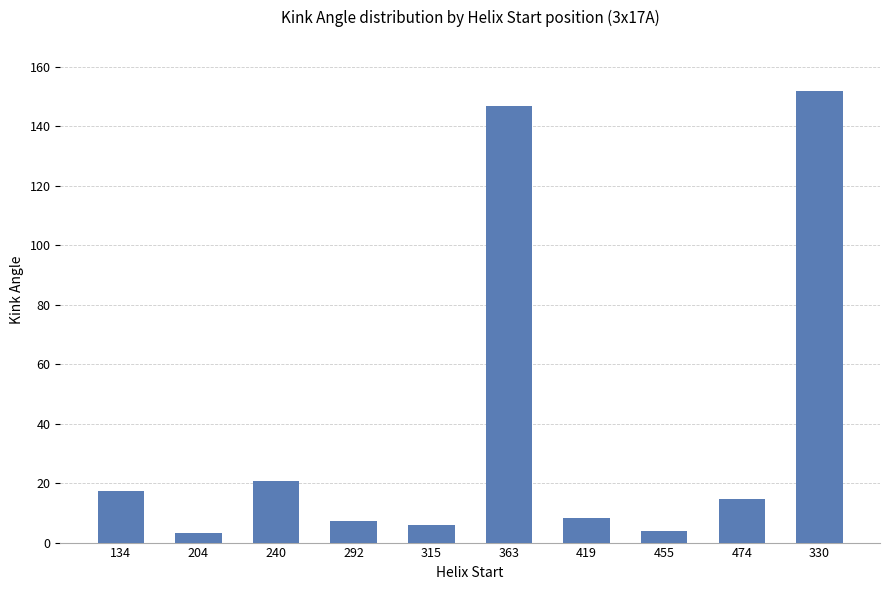

How many values are below 14?

5